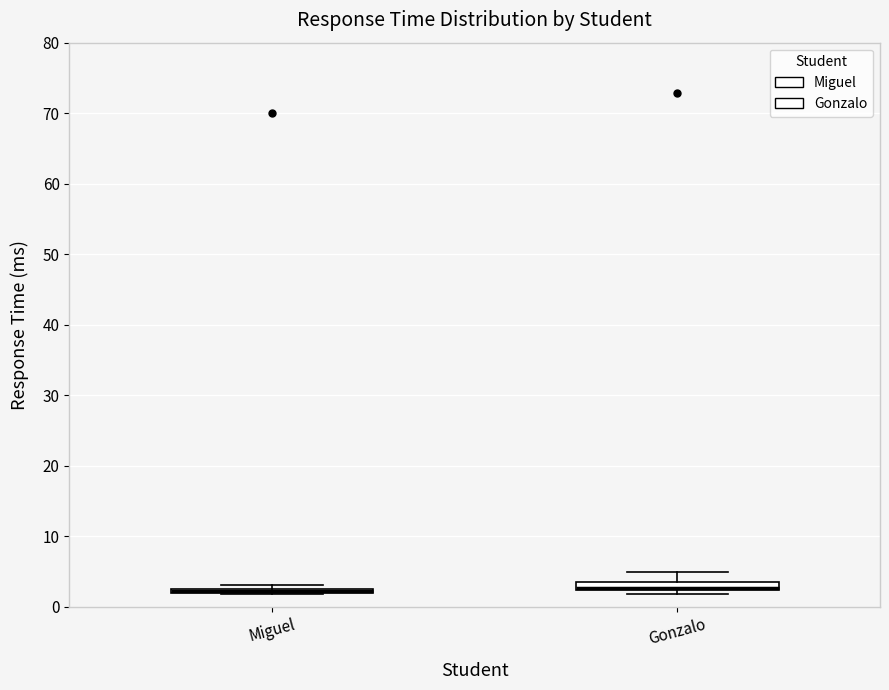

Where does the upper whisker of the box for Gonzalo end on the y-axis? The values are not printed on the chart, so give them approximately, as read against the axis.

5